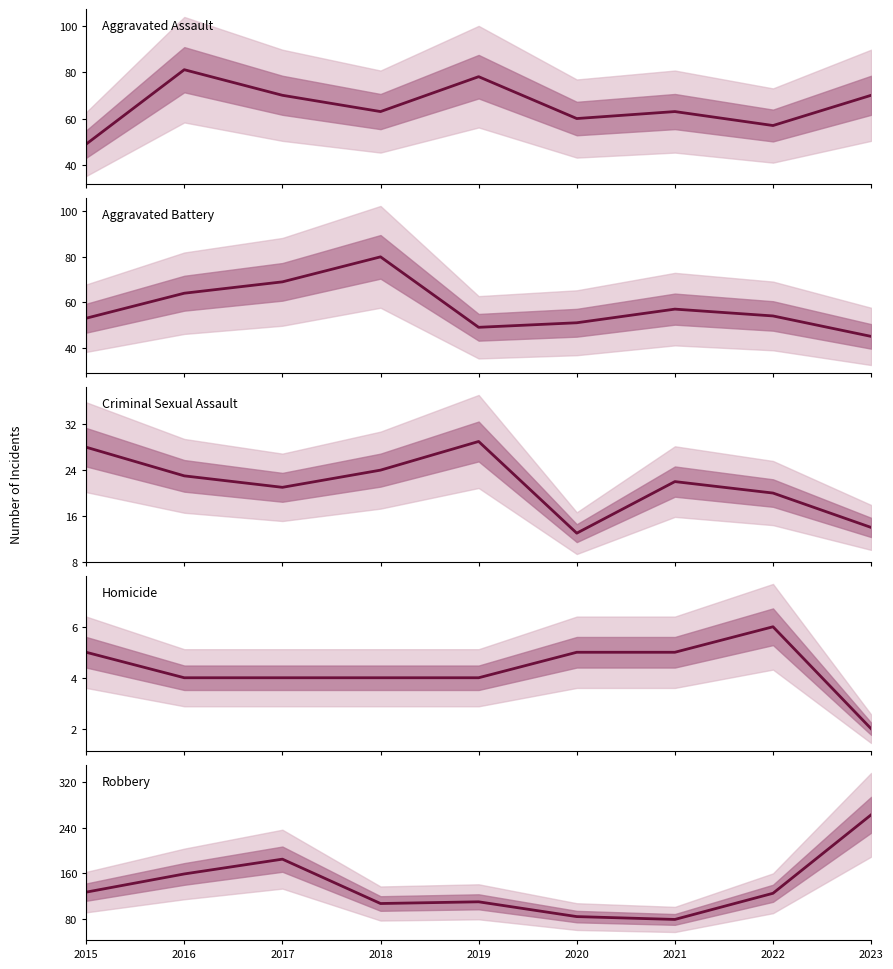

At which category is the sum across all series the highest?

2023